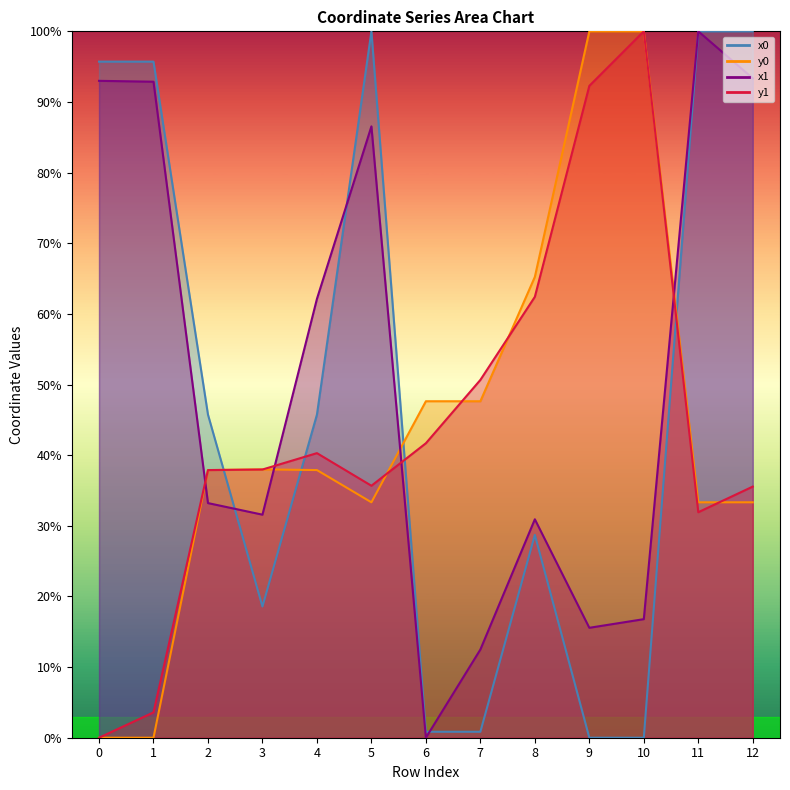

Which series ends up on top after the final intersection of x1 and x0?

x1